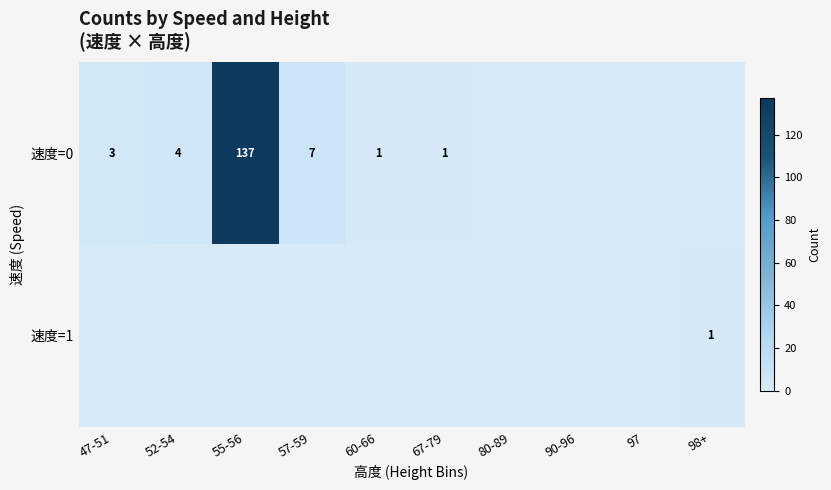

True or false: 速度=0 has a value of 3 at 52-54.

False